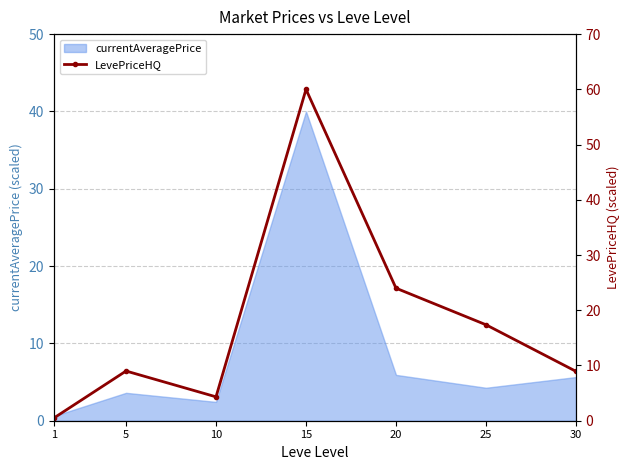

What is the average value?

17.7